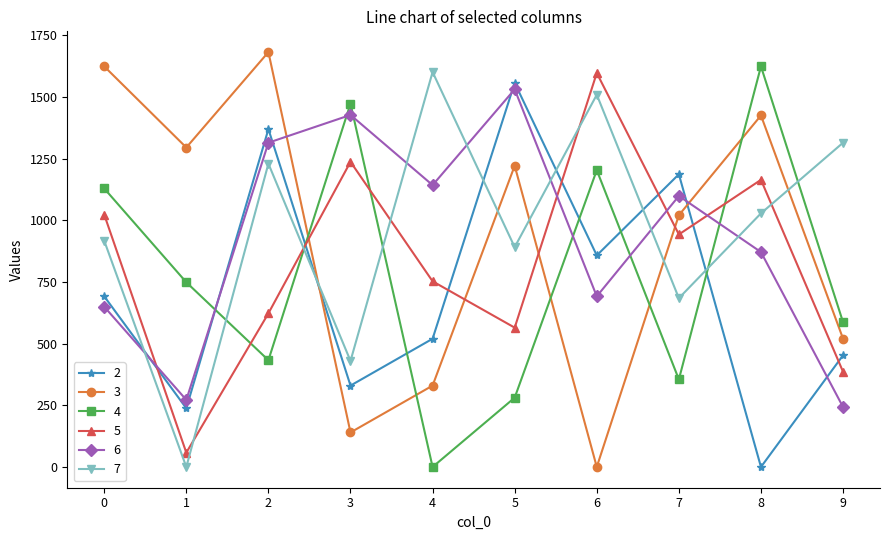

What is the average value of the 6 series?

924.5